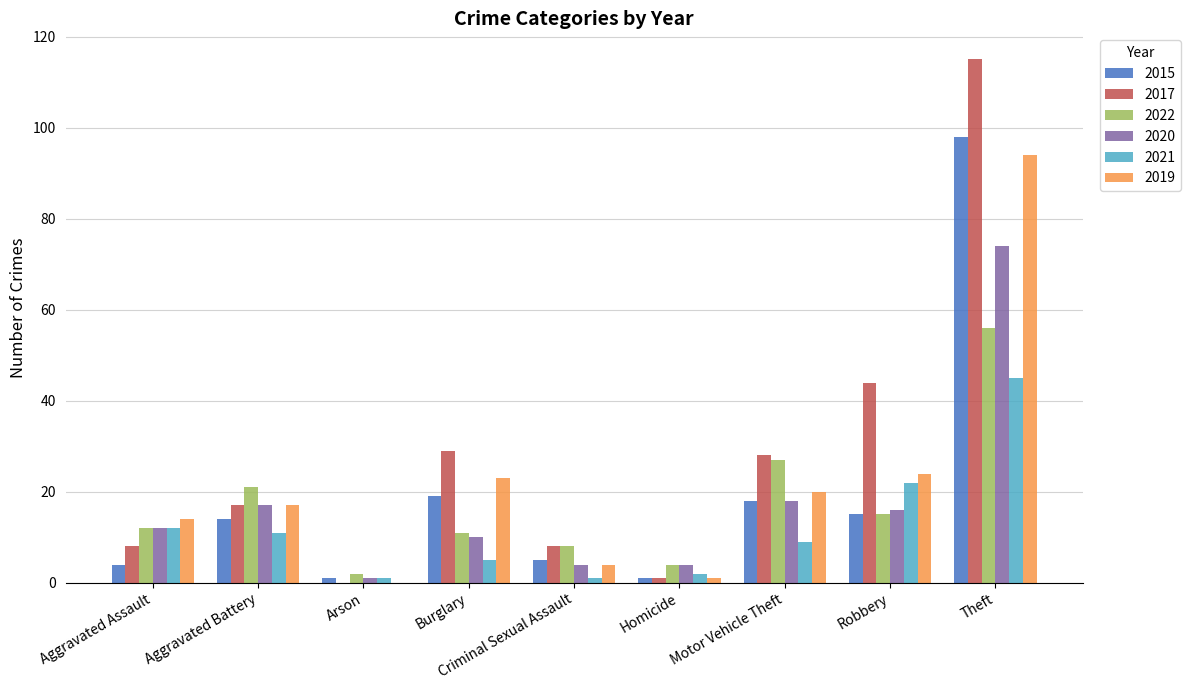

True or false: 2022 has a value of 20 at Aggravated Assault.

False